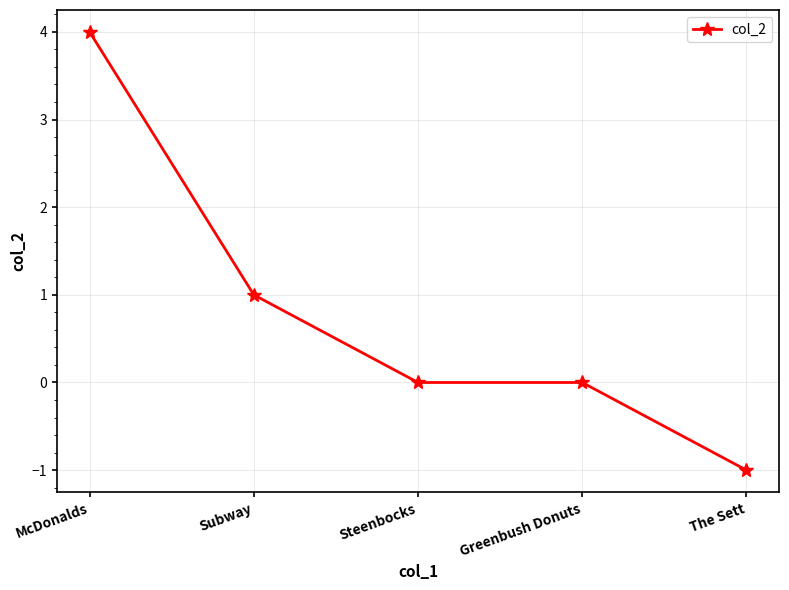

What is the sum of all values?

4